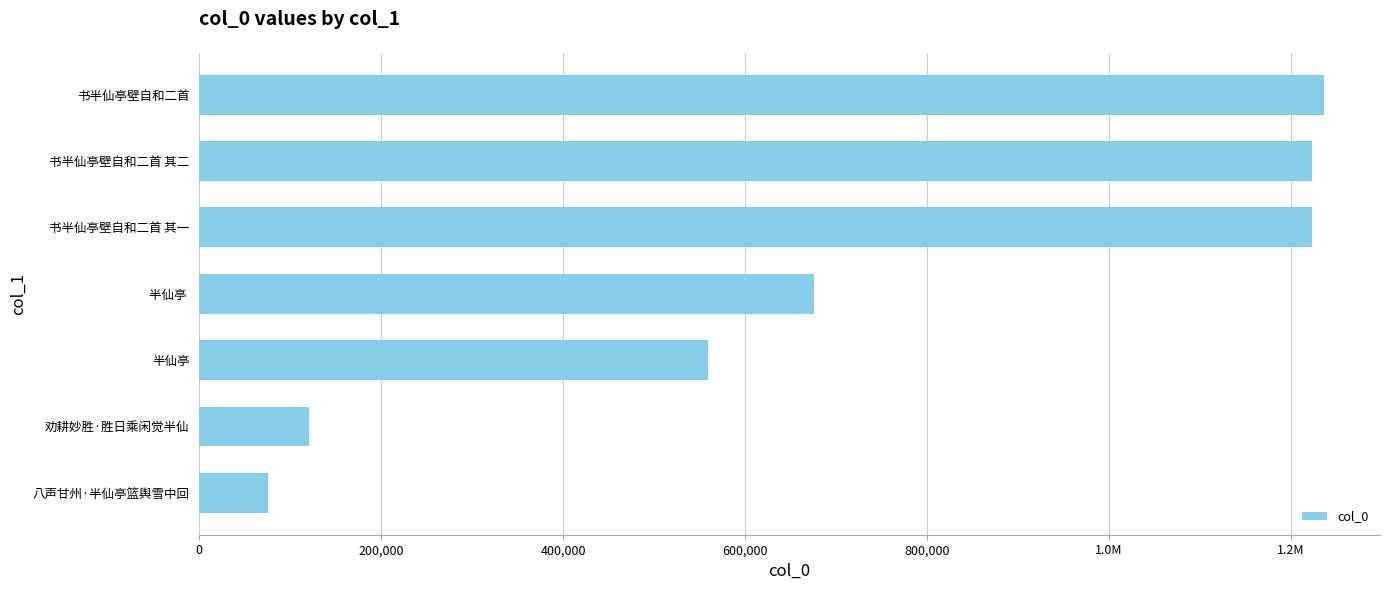

Does the chart contain any negative values?

No